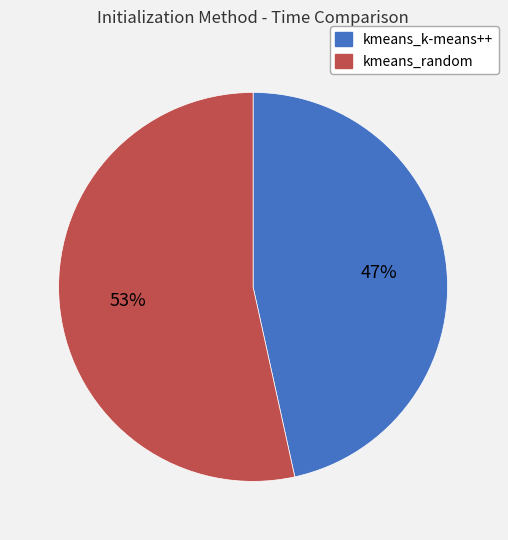

What is the ratio of the value at kmeans_k-means++ to the value at kmeans_random?

0.9